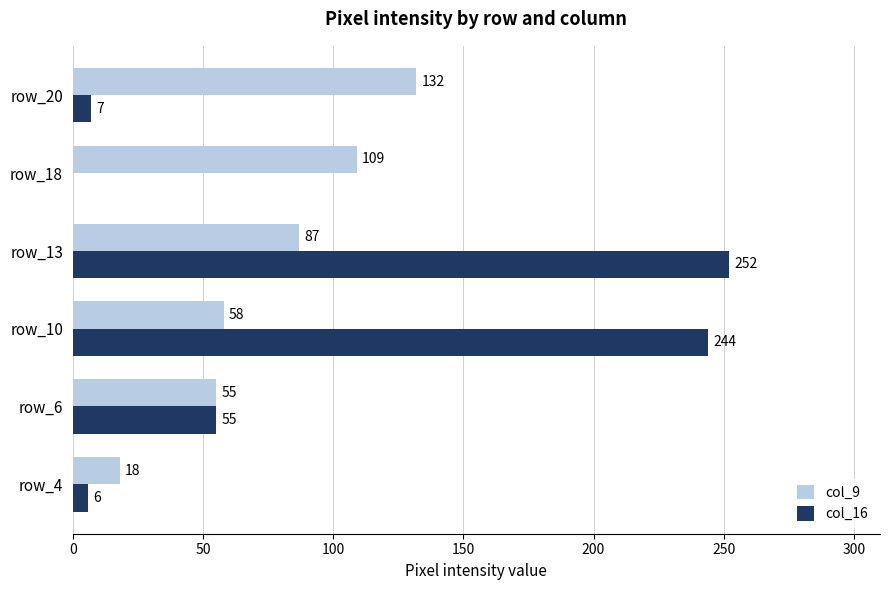

Which series has the largest total across all categories?

col_16